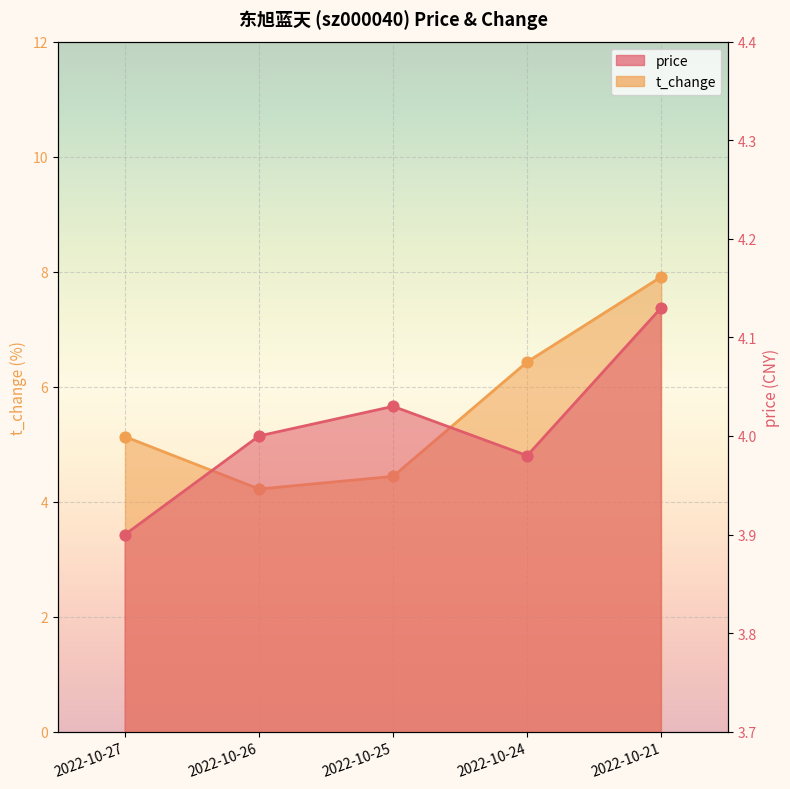

Which series reaches the minimum Y coordinate?

price